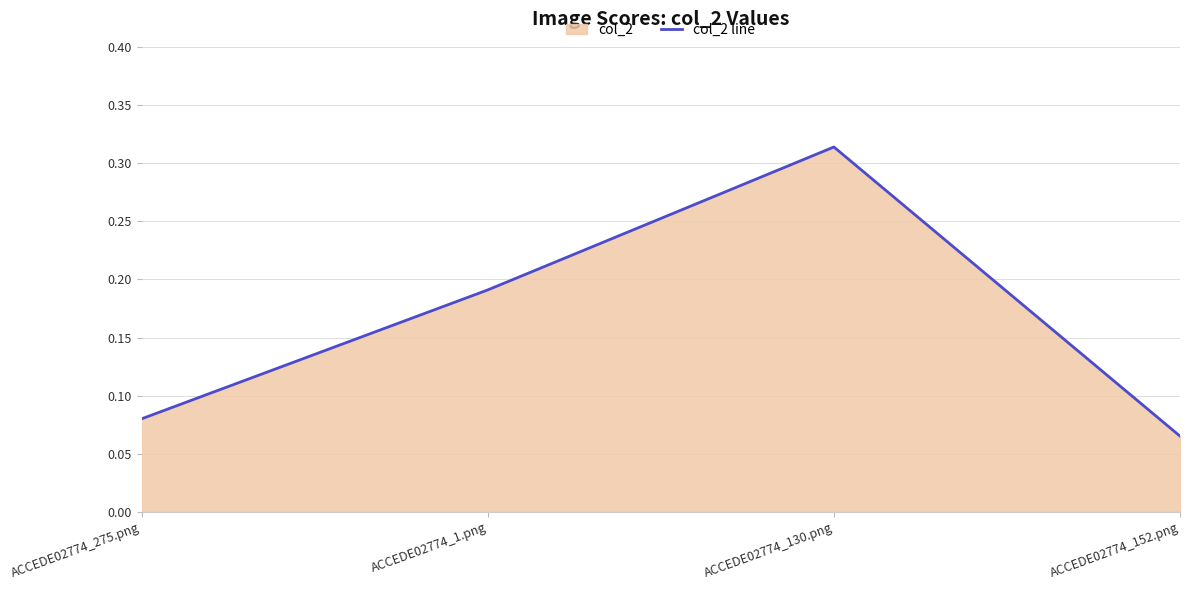

What is the change in value from ACCEDE02774_275.png to ACCEDE02774_1.png?

+0.1